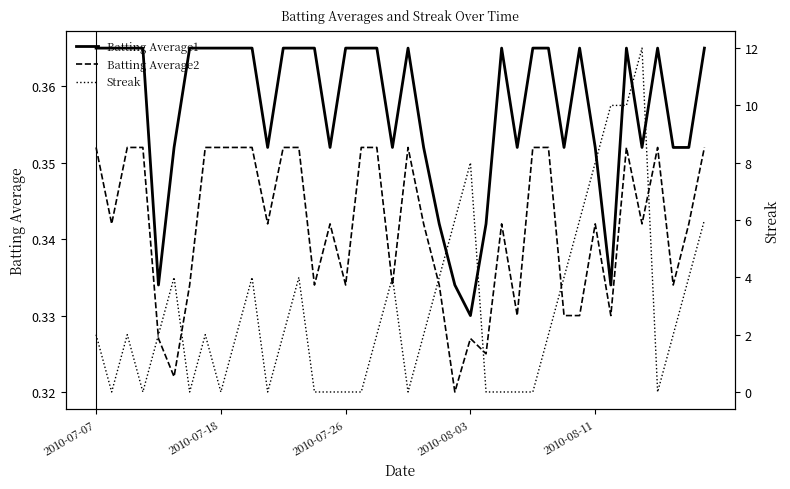

At how many categories does at least one series exceed 9?

3